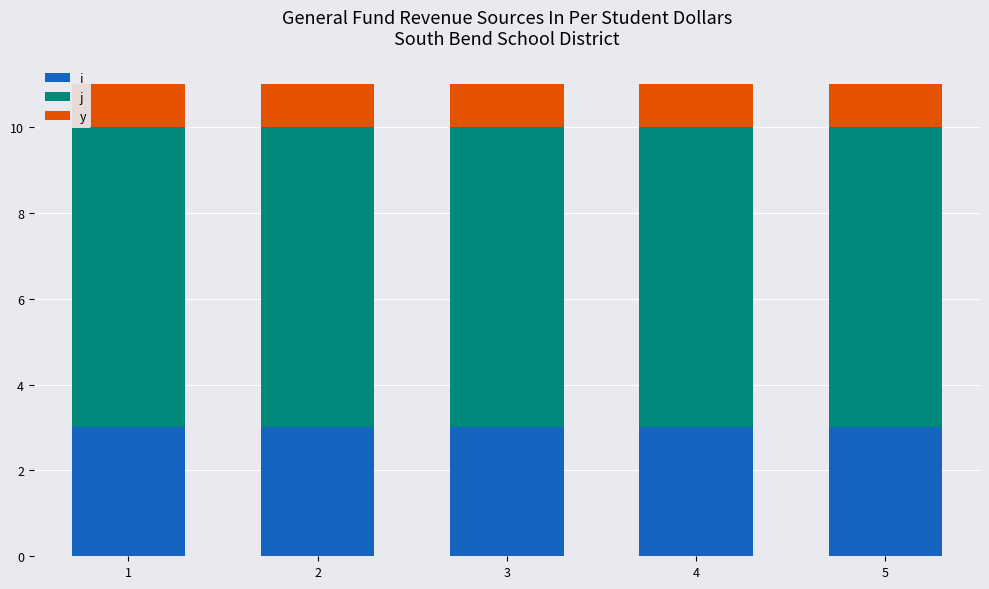

What is the lowest value of the i series?

3